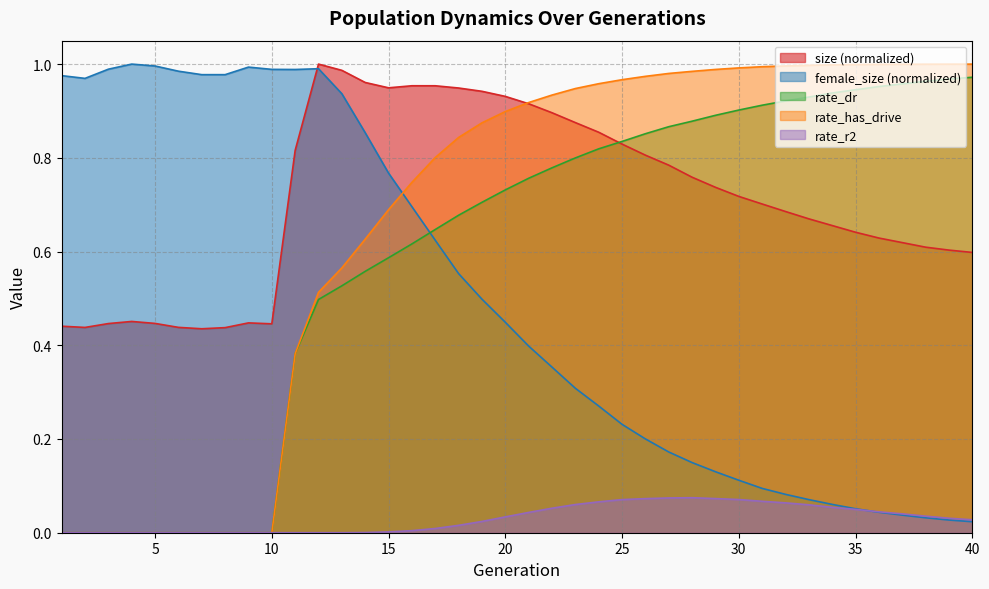

Where do rate_r2 and female_size first cross each other?

35 and 36